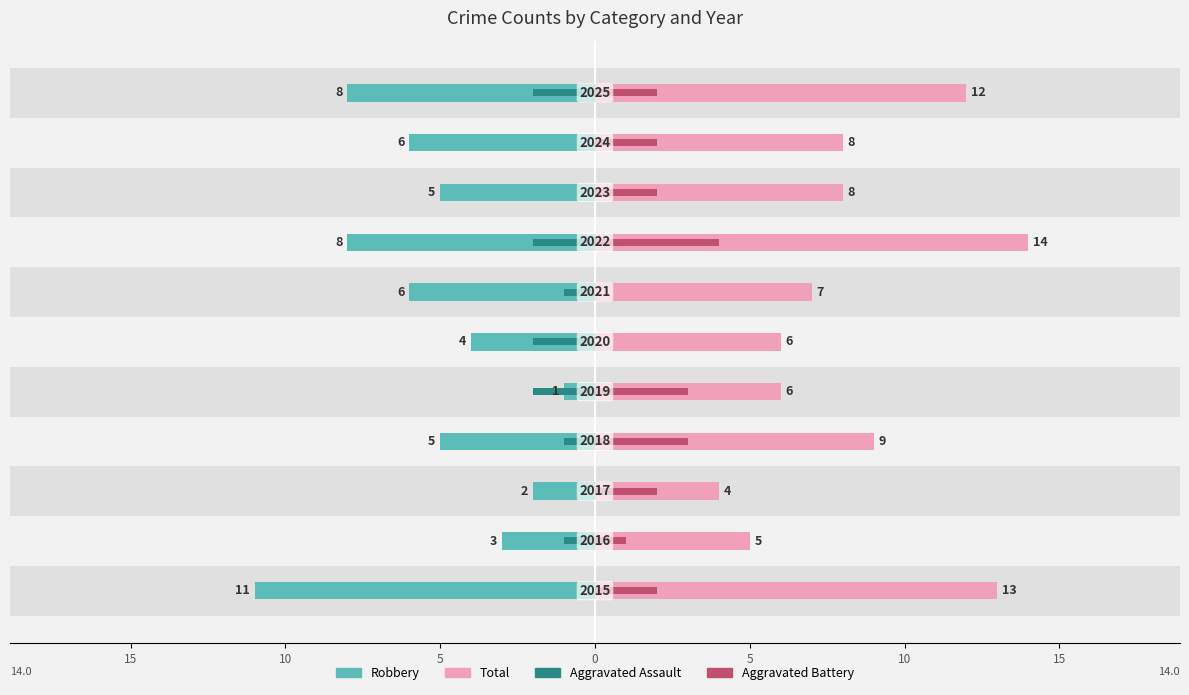

Reading left to right, what are all the values shown in this chart?

Robbery: -11	-3	-2	-5	-1	-4	-6	-8	-5	-6	-8
Total: 13	5	4	9	6	6	7	14	8	8	12
Aggravated Assault: 0	-1	0	-1	-2	-2	-1	-2	0	0	-2
Aggravated Battery: 2	1	2	3	3	0	0	4	2	2	2